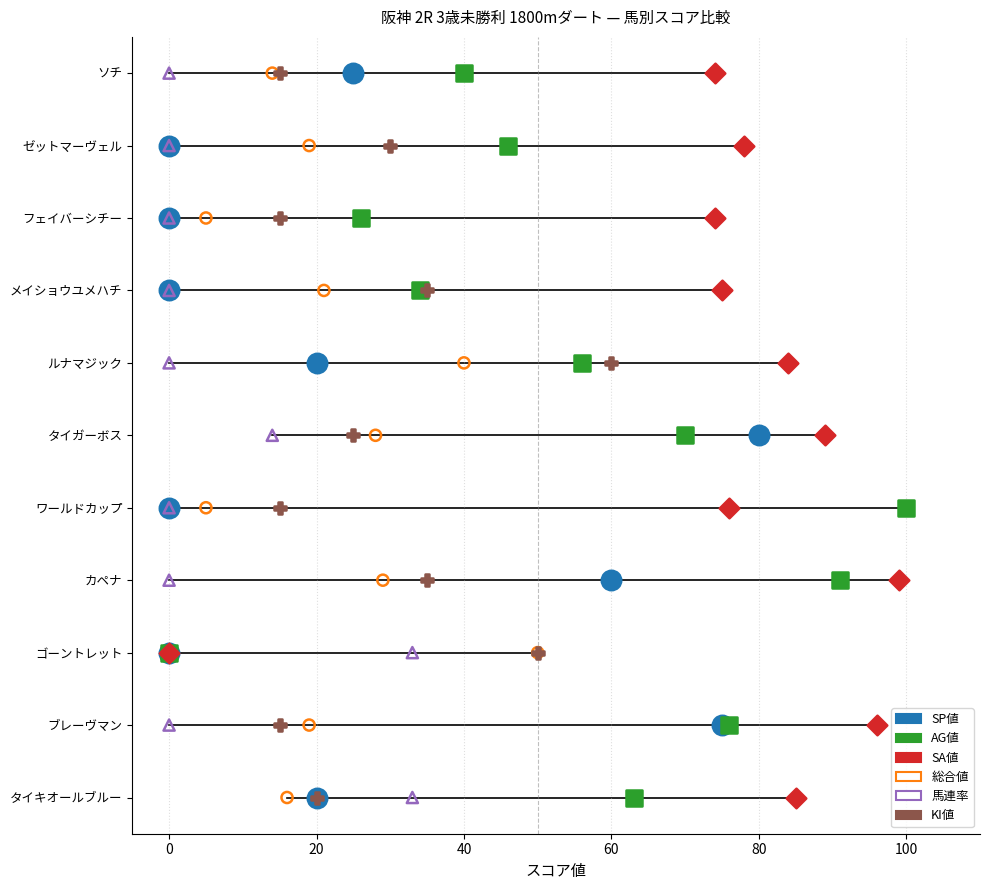

What are all the series names shown in the legend?

SP値, AG値, SA値, 総合値, 馬連率, KI値